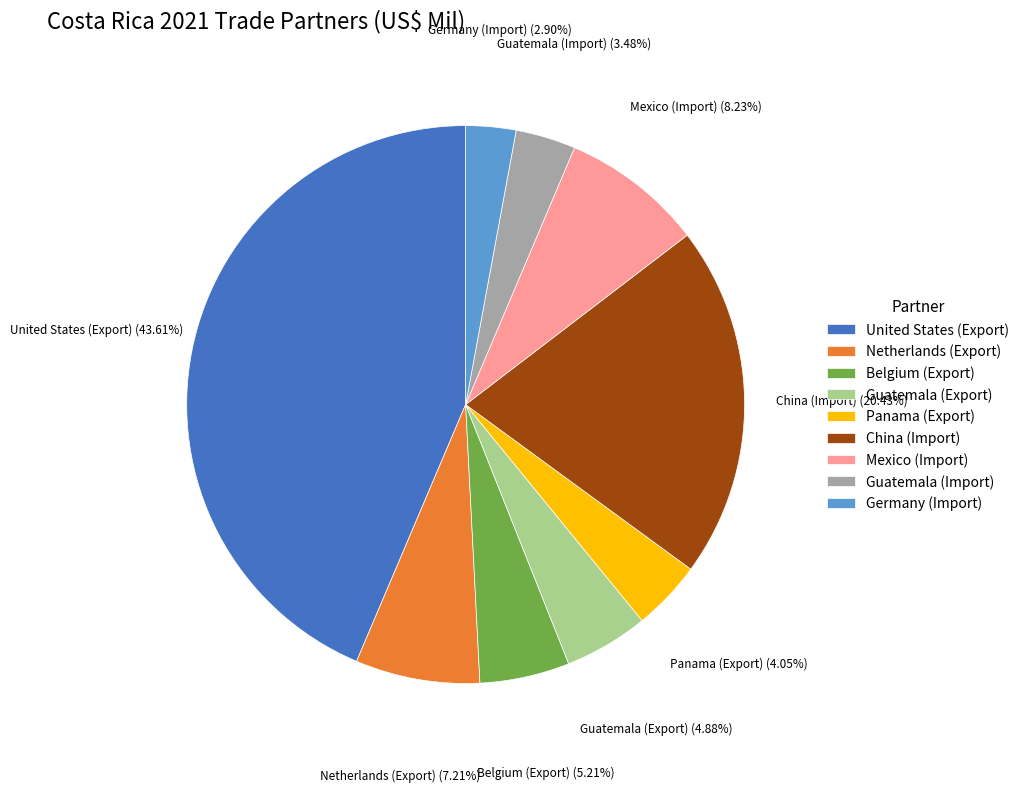

Does Panama (Export) account for over 50% of the chart?

No